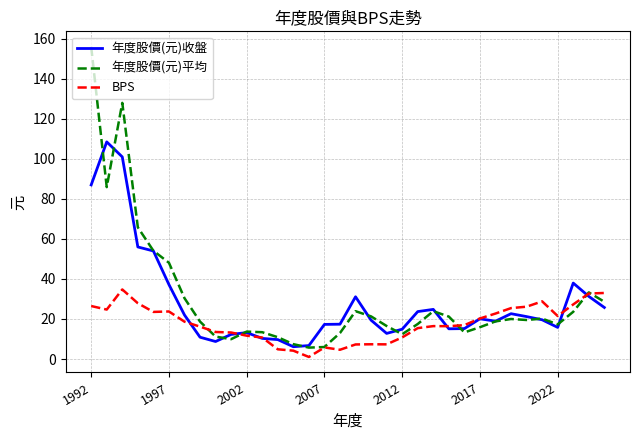

Rank the series by their maximum value, from highest to lowest.

年度股價(元)平均, 年度股價(元)收盤, BPS